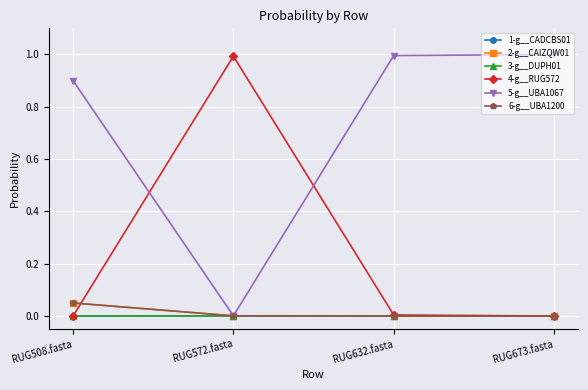

How many intersections are there between 4-g__RUG572 and 2-g__CAIZQW01?

1